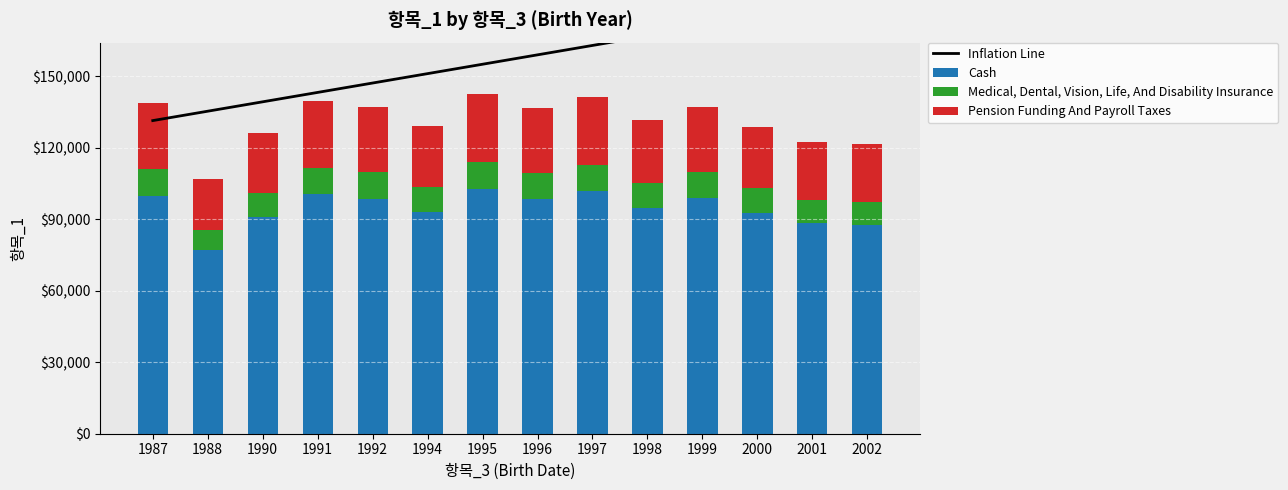

At which label does Medical, Dental, Vision, Life, And Disability Insurance reach its peak?

1995